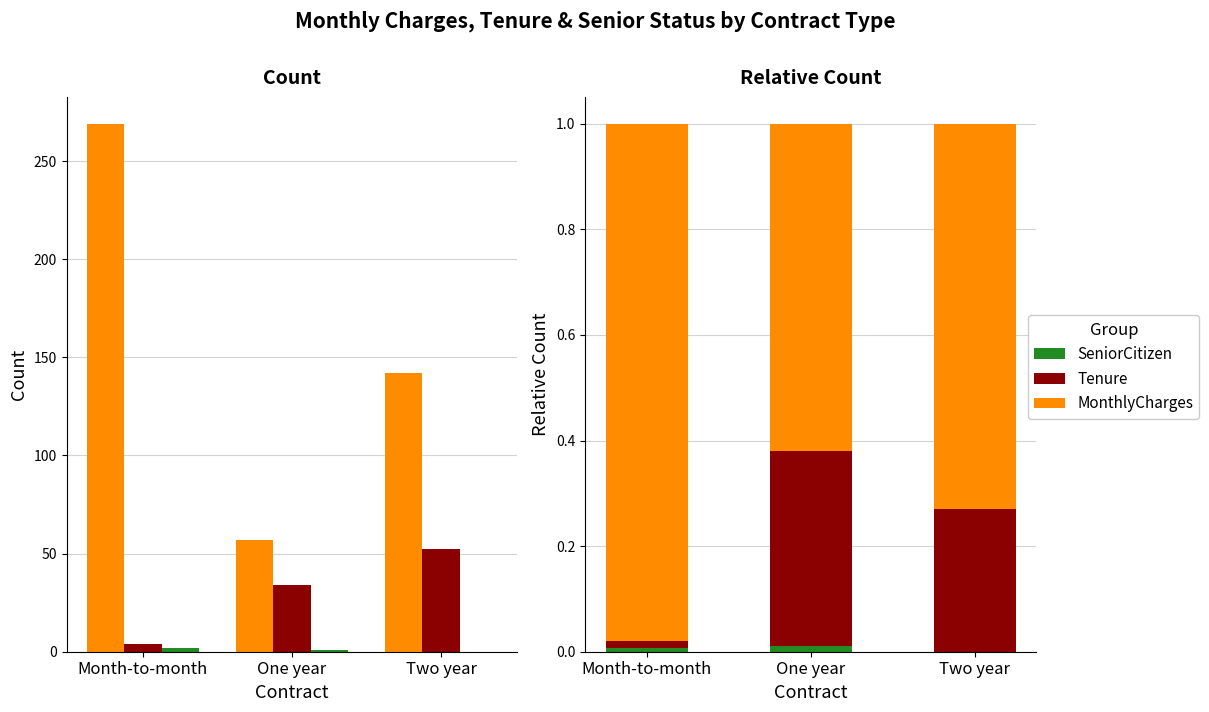

Reading left to right, what are all the values shown in this chart?

MonthlyCharges: Month-to-month=1.0	One year=0.6	Two year=0.7
Tenure: Month-to-month=0.0	One year=0.4	Two year=0.3
SeniorCitizen: Month-to-month=0.0	One year=0.0	Two year=0.0